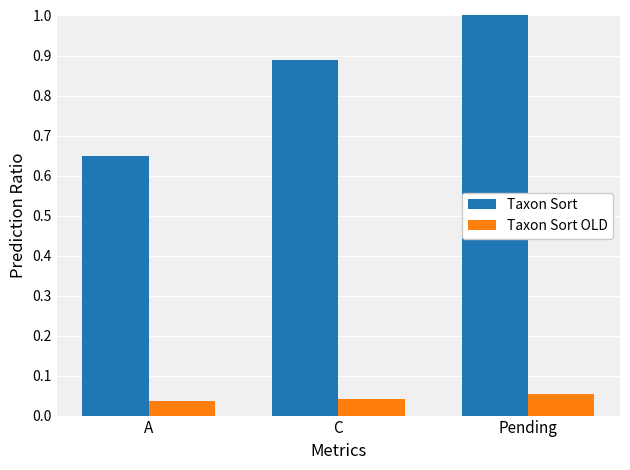

At which category is the sum across all series the highest?

Pending